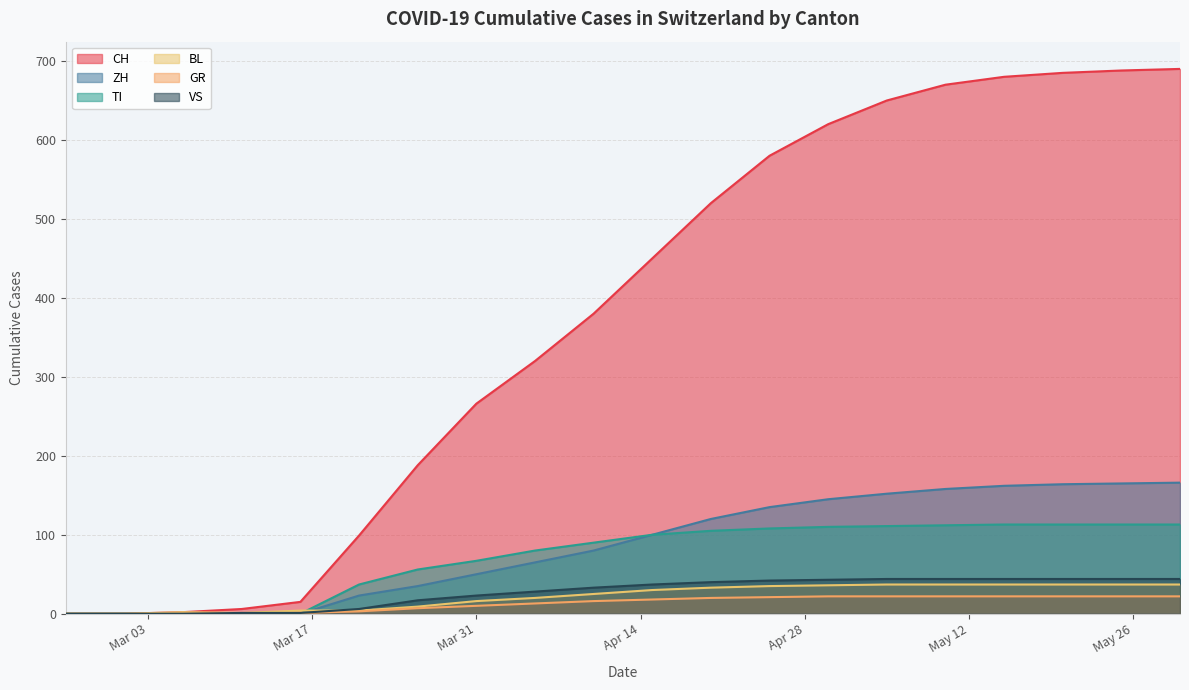

How many values in BL are above zero?

18